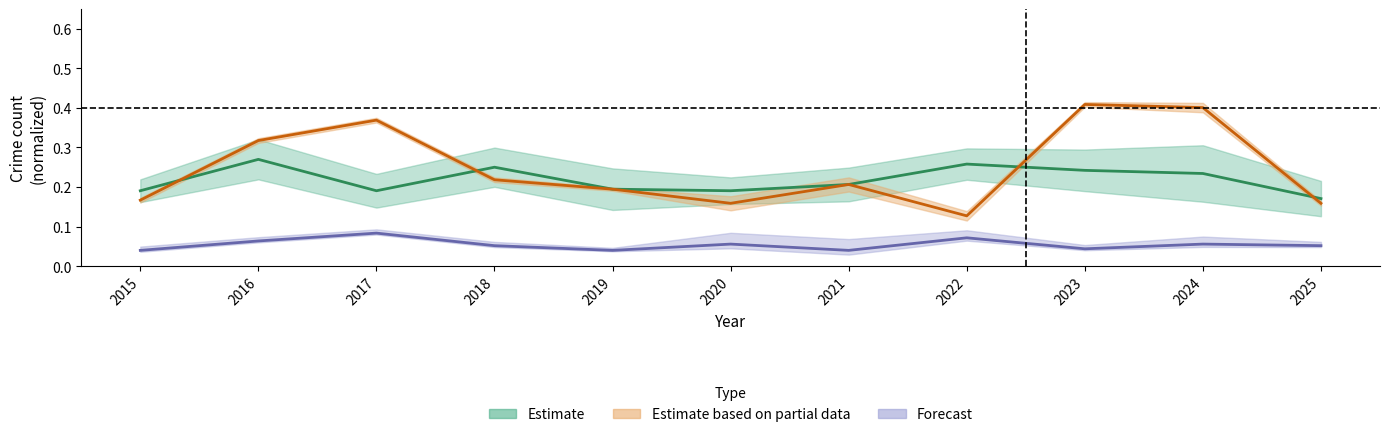

True or false: Criminal Sexual Assault has a value of 0.0 at 2023.

False